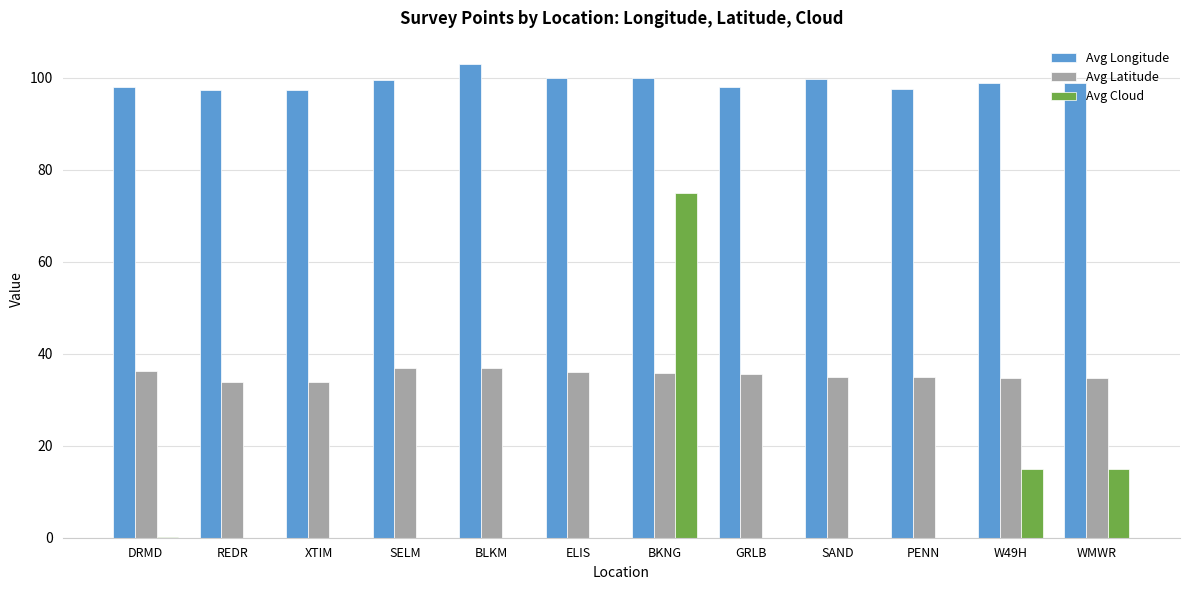

What is the total value across all series at SELM?

136.2